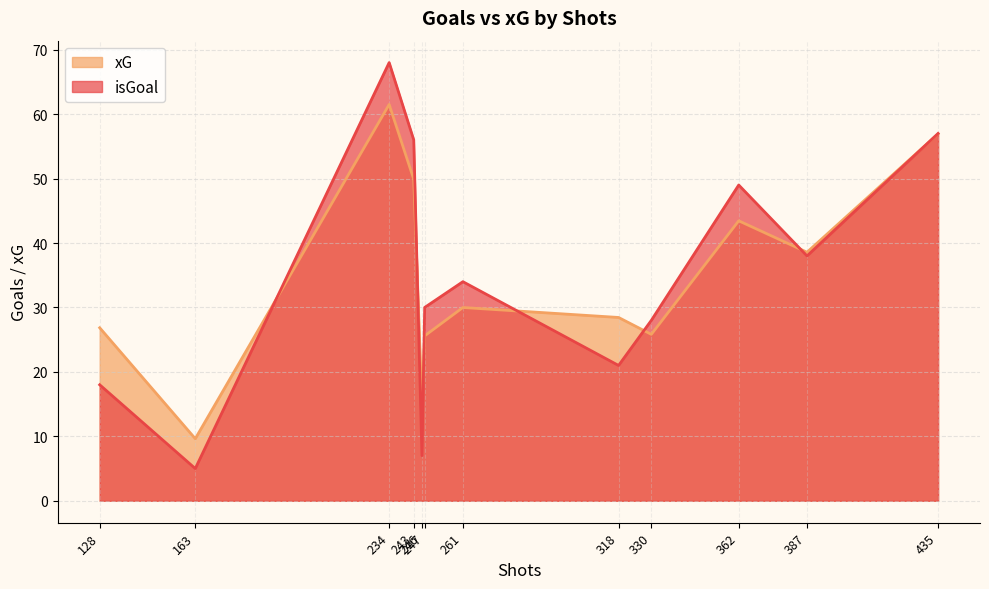

What is the difference between the second highest and second lowest values in the isGoal series?

50.0